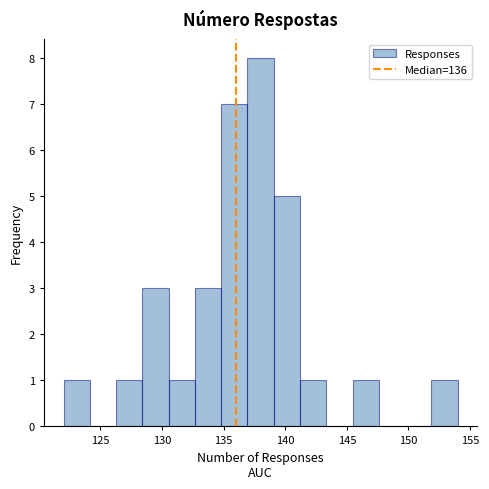

What is the height of the bar covering 152.0 to 154.0 on the x-axis? Neither the bar edges nor the heights are printed on the chart, so give them approximately, as read against the axes.

1